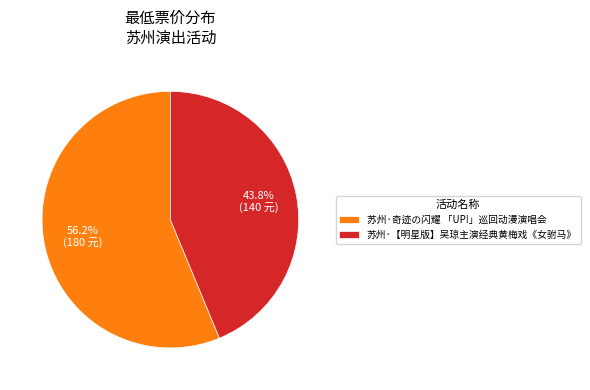

To the nearest percent, what is the combined percentage of 苏州·奇迹の闪耀 「UP!」巡回动漫演唱会 and 苏州·【明星版】吴琼主演经典黄梅戏《女驸马》?

100%